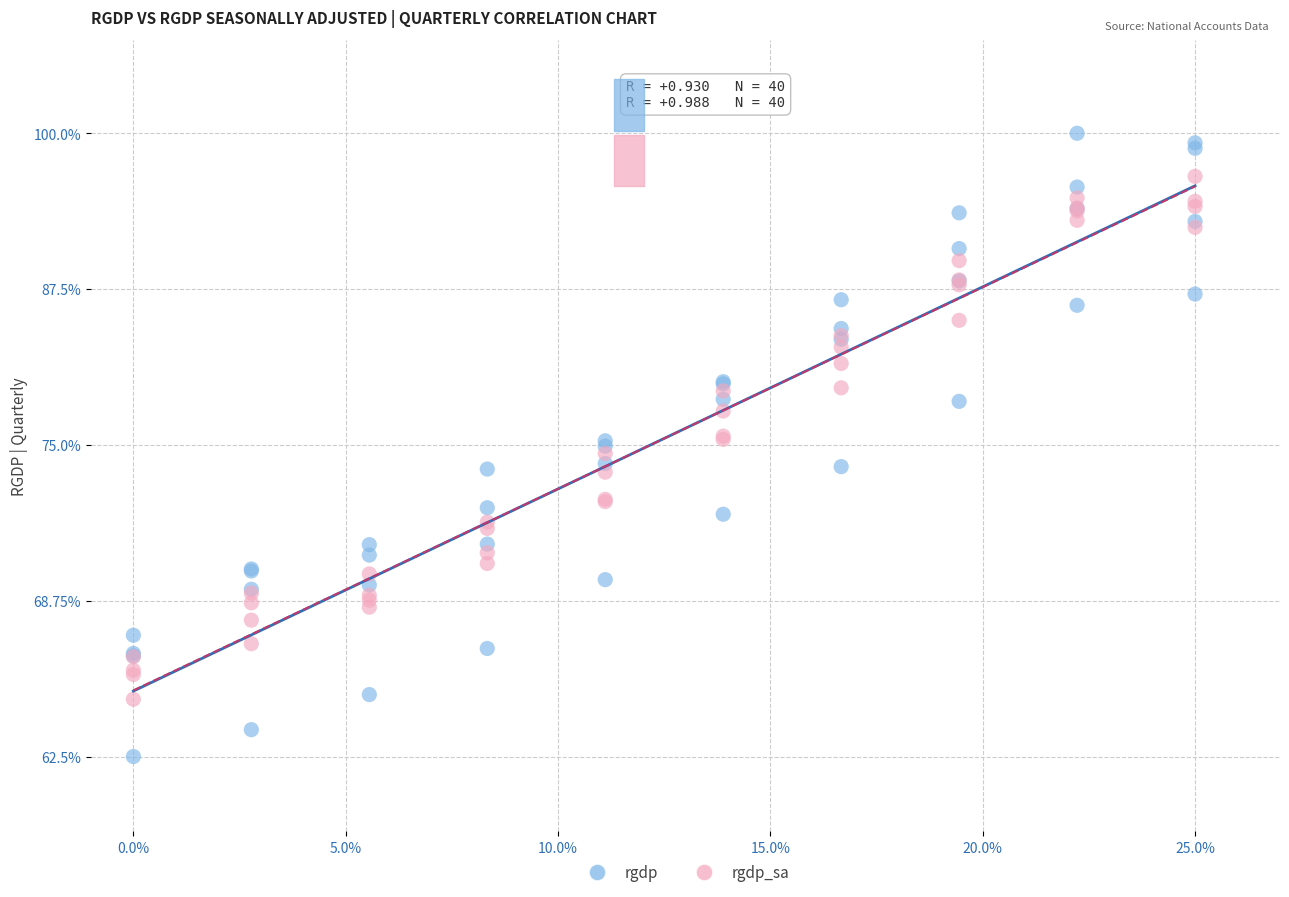

Which series has the largest Y range (max minus min)?

rgdp